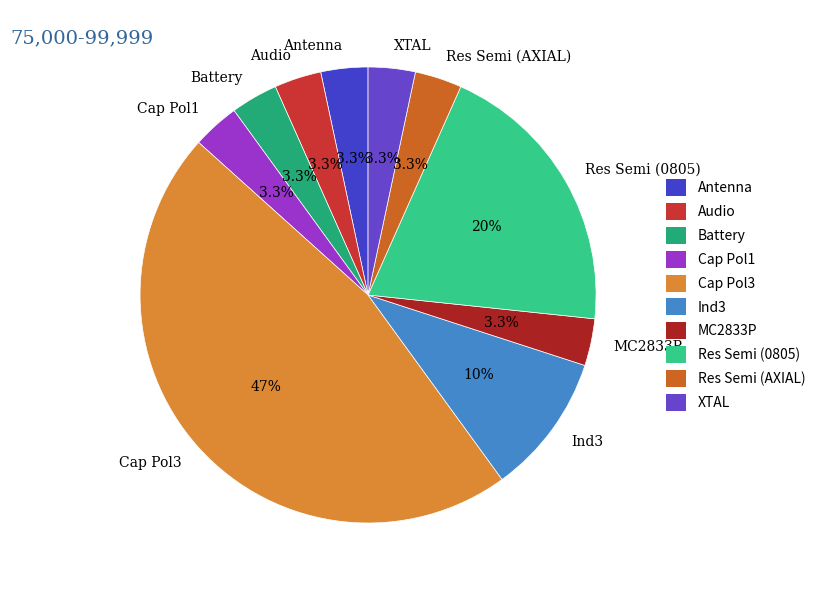

The Cap Pol3 slice represents 47% of the pie. True or false?

True